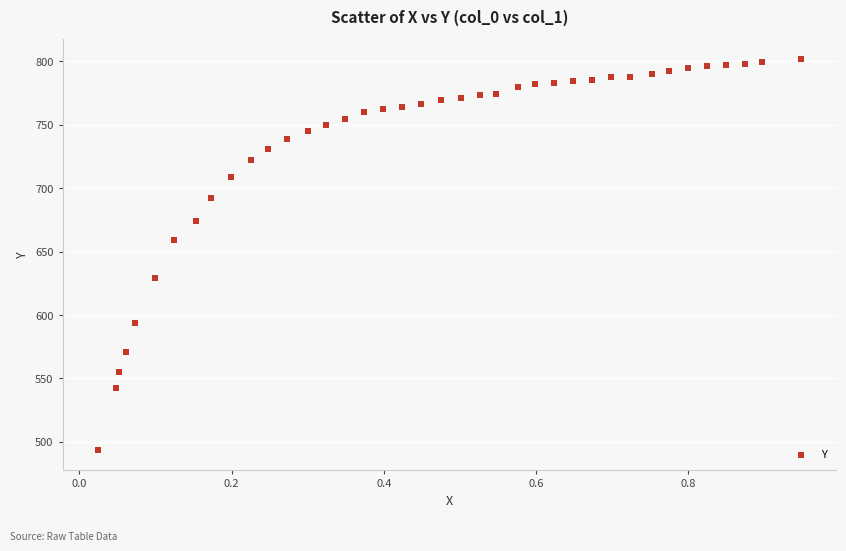

What is the range of Y values (max minus min)?

308.7